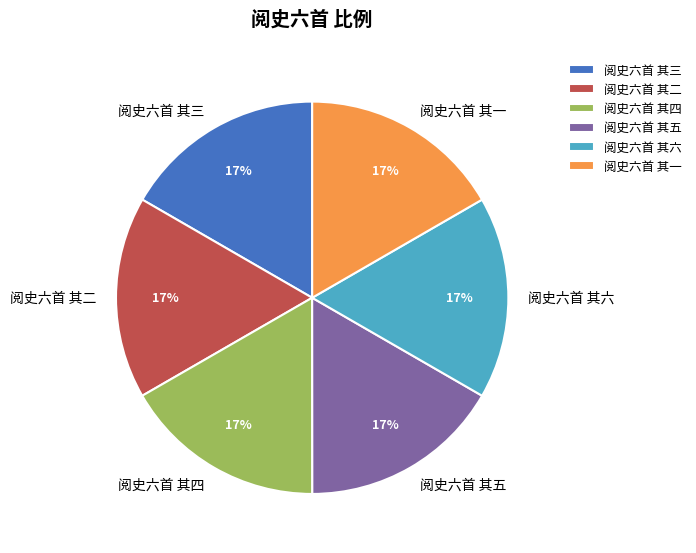

How many segments does this pie chart have?

6